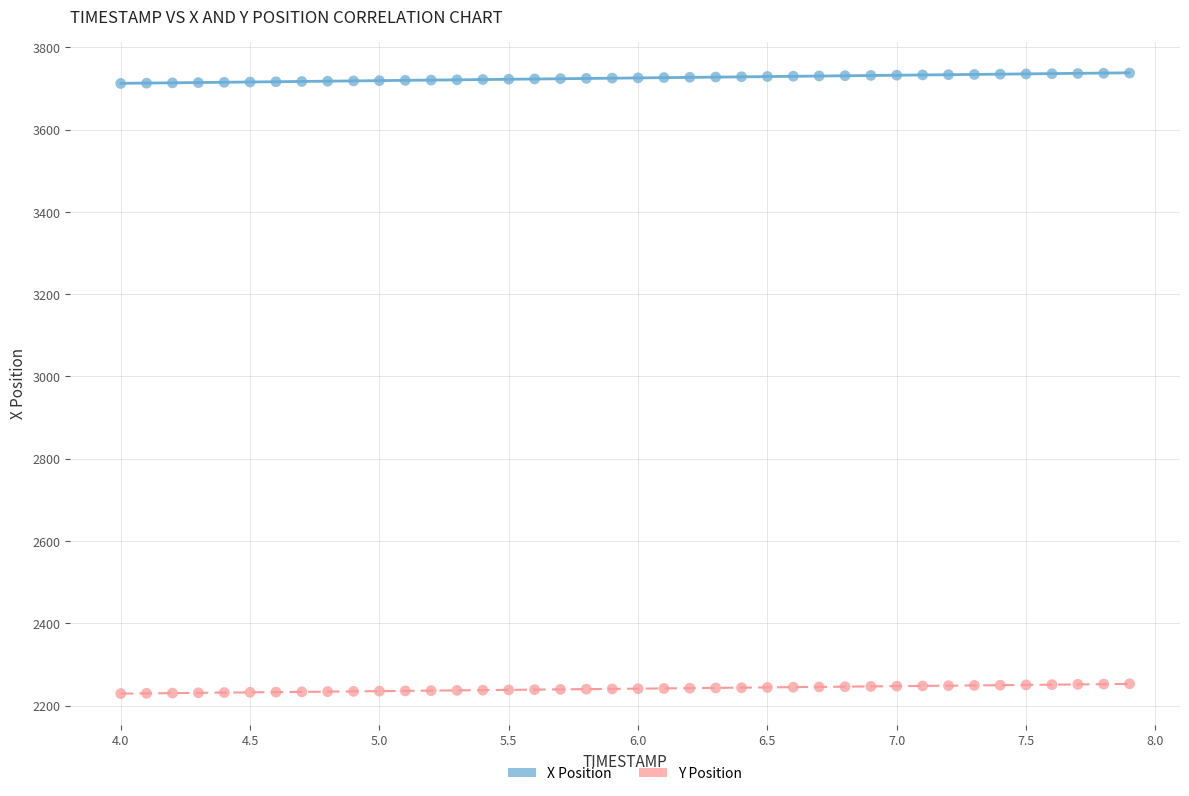

Which series reaches the minimum Y coordinate?

Y Position